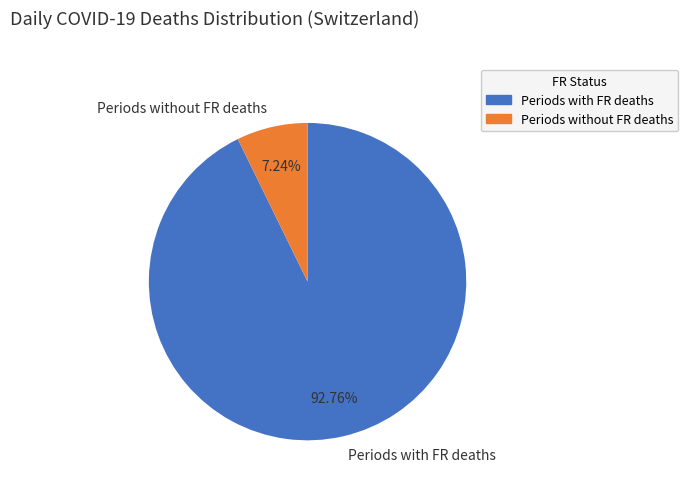

Is the sum of Periods with FR deaths and Periods without FR deaths greater than half?

Yes